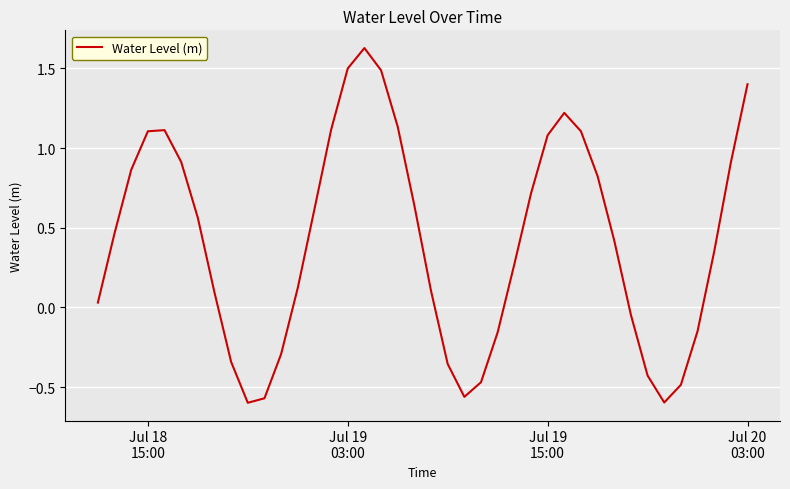

How many lines are shown in the chart?

1